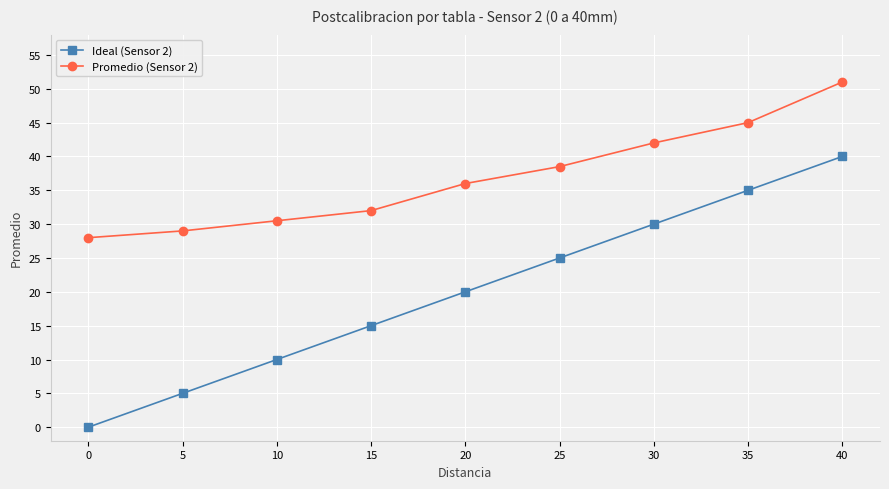

Rank the series by their maximum value, from lowest to highest.

Ideal (Sensor 2), Promedio (Sensor 2)